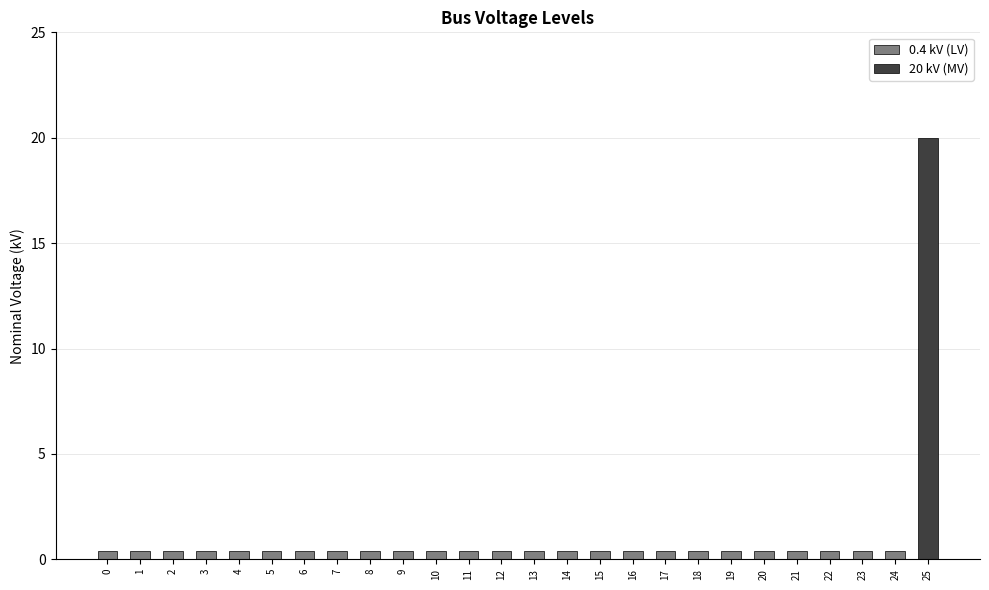

List the labels in order of value, largest first.

25, 0, 1, 2, 3, 4, 5, 6, 7, 8, 9, 10, 11, 12, 13, 14, 15, 16, 17, 18, 19, 20, 21, 22, 23, 24